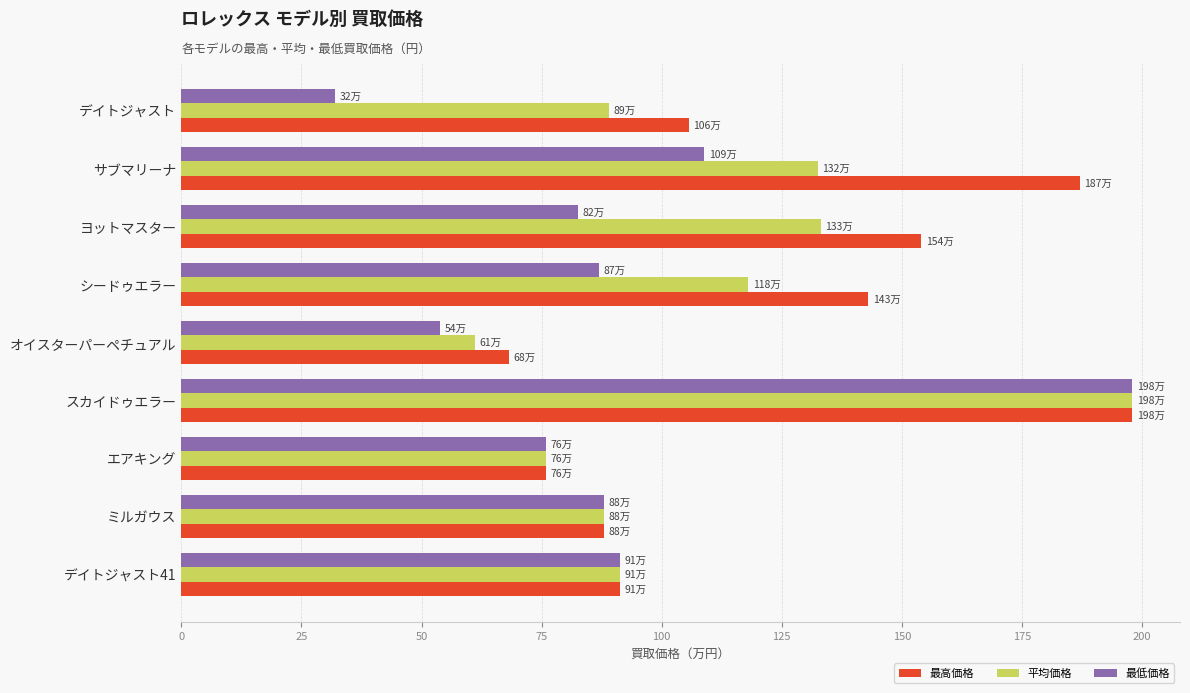

Which series has the largest total across all categories?

最高価格